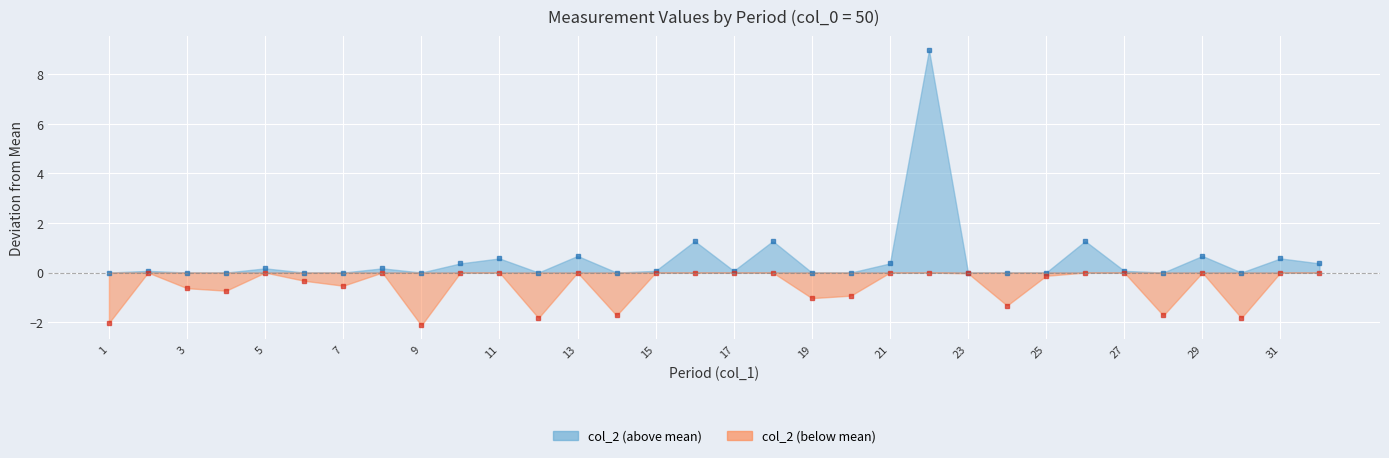

What is the sum of all values?

3009.0